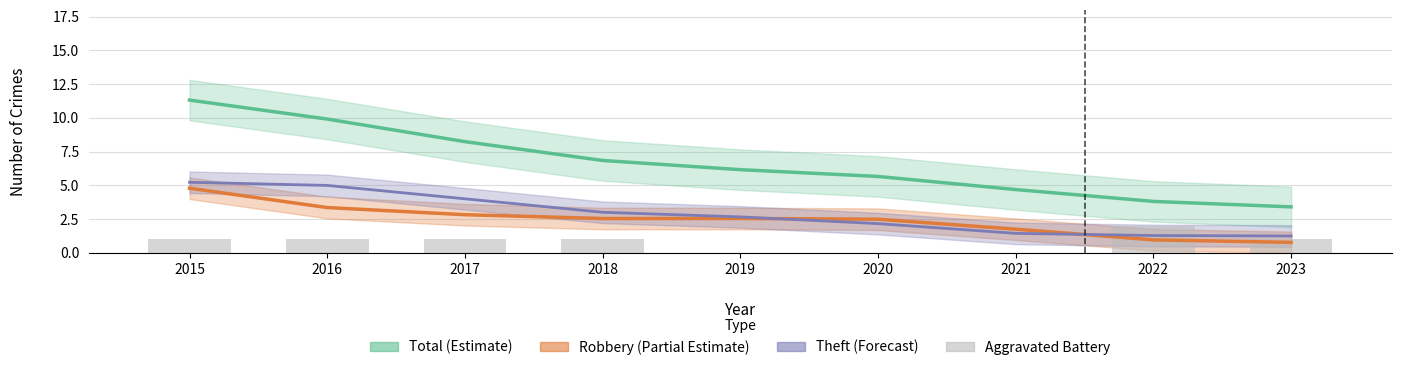

The Total (Estimate) series shows 4.4 at 2017. True or false?

False